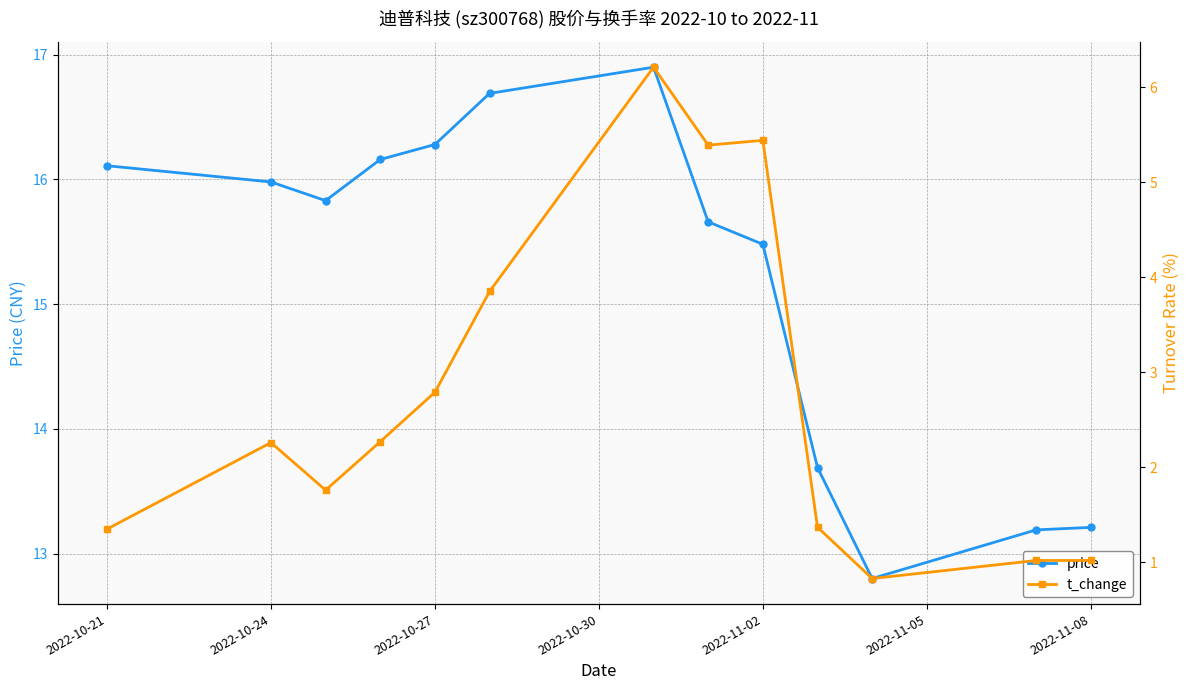

What is the value of the t_change point at the 10th from the left?

1.4